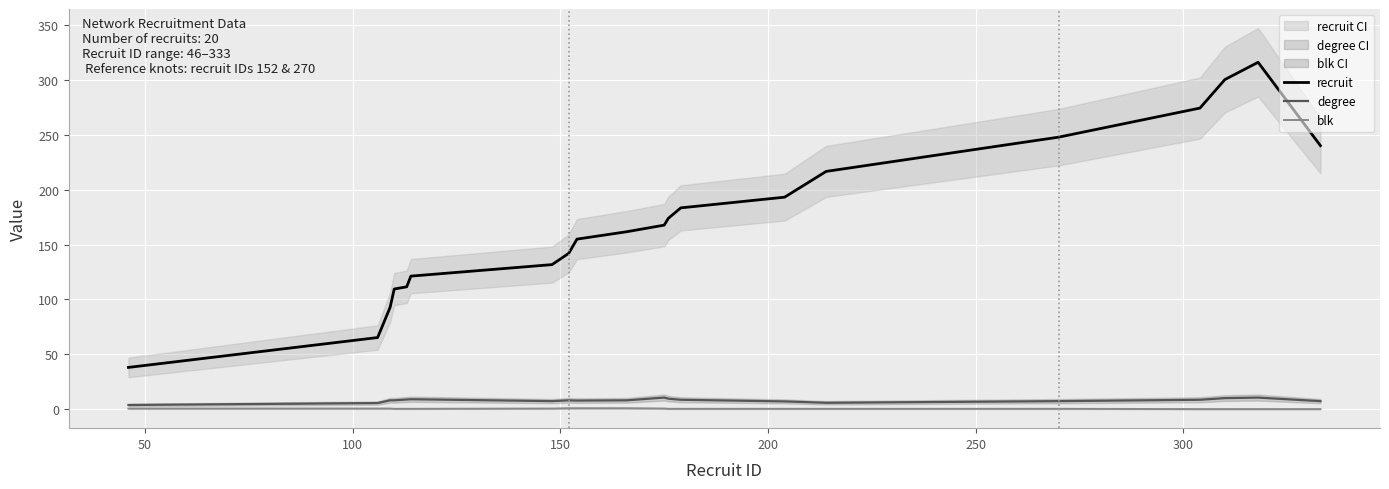

How many categories are shown in the chart?

20